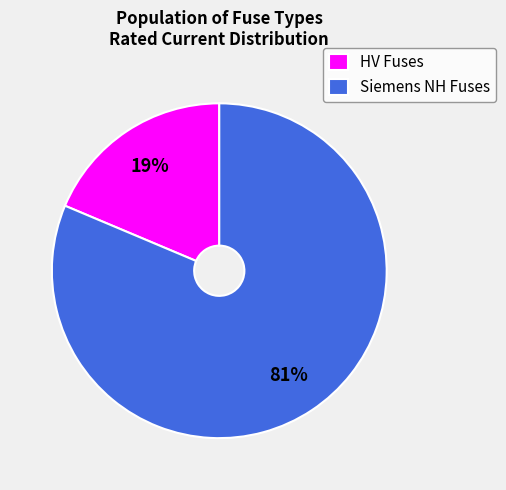

What percentage is the Siemens NH Fuses slice, to the nearest percent?

81%